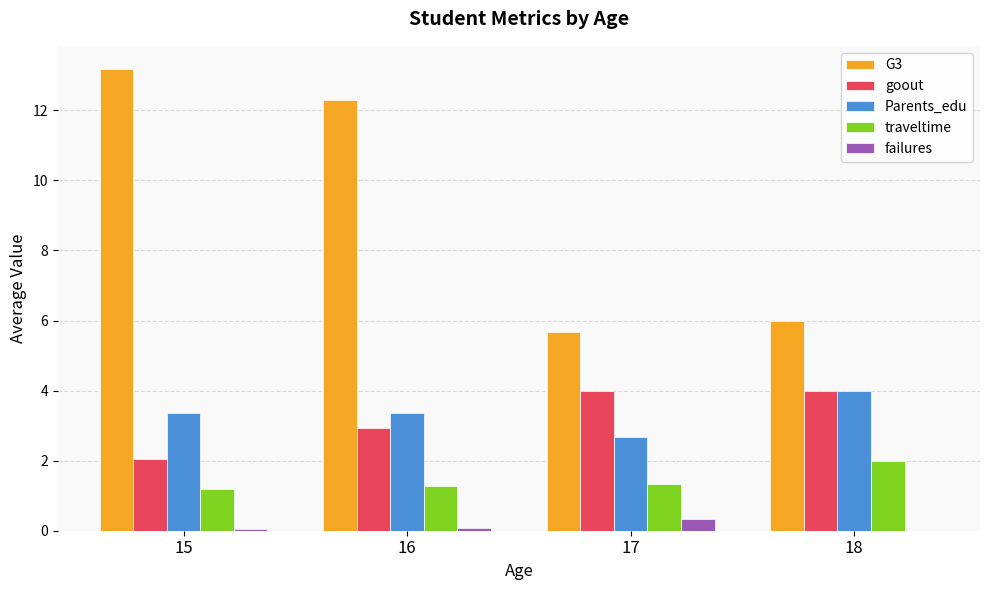

What is the total value across all series at 17?

14.0